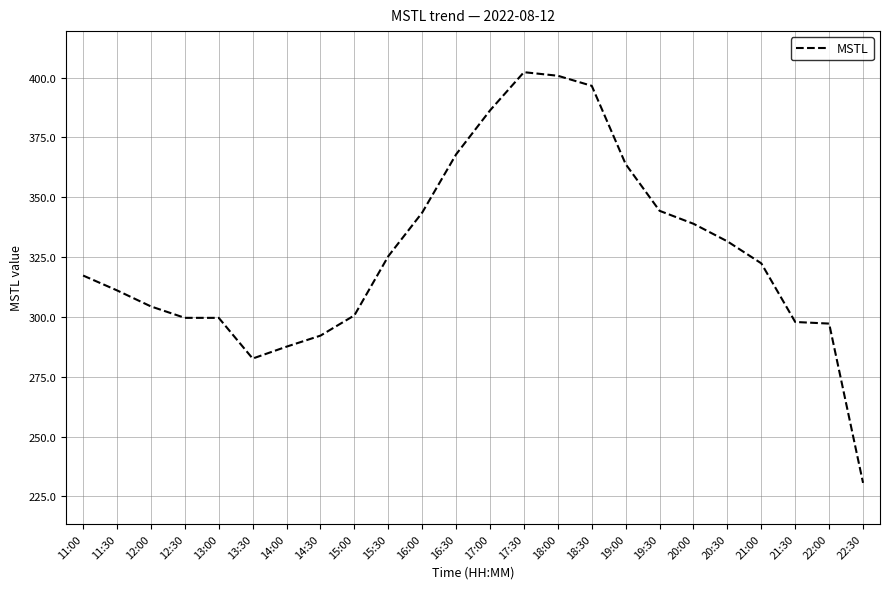

What position from the left is 13:00?

5